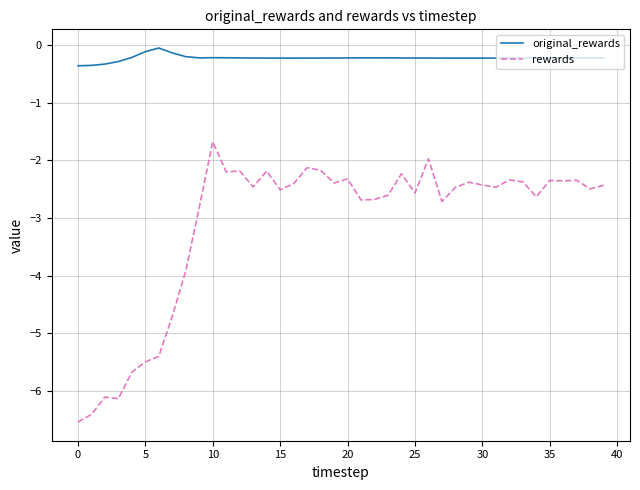

True or false: original_rewards and rewards intersect in this chart.

False